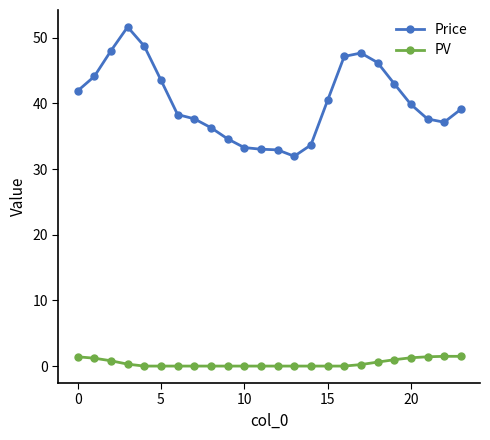

Which series has the largest total across all categories?

Price